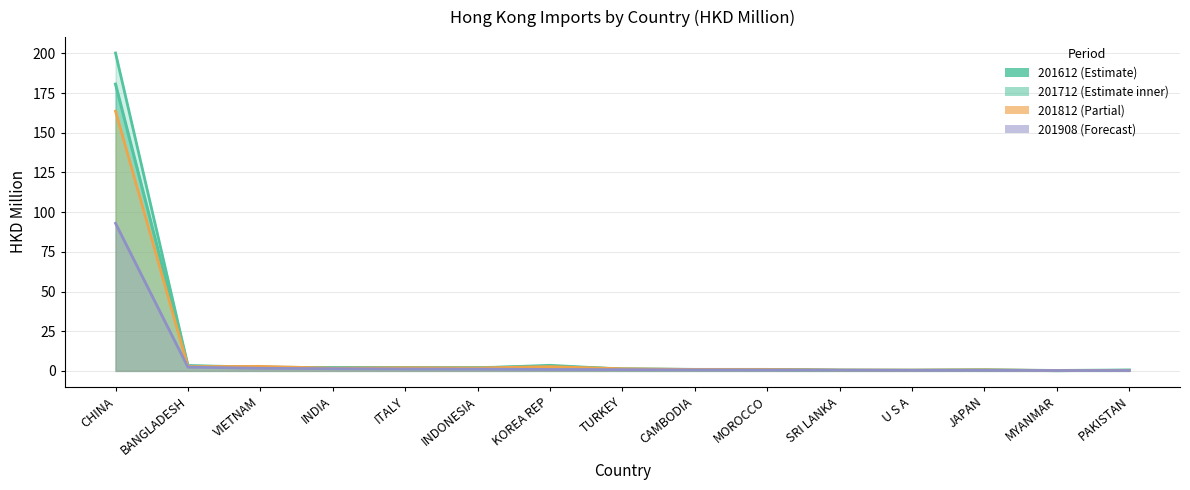

What position from the right is TURKEY?

8